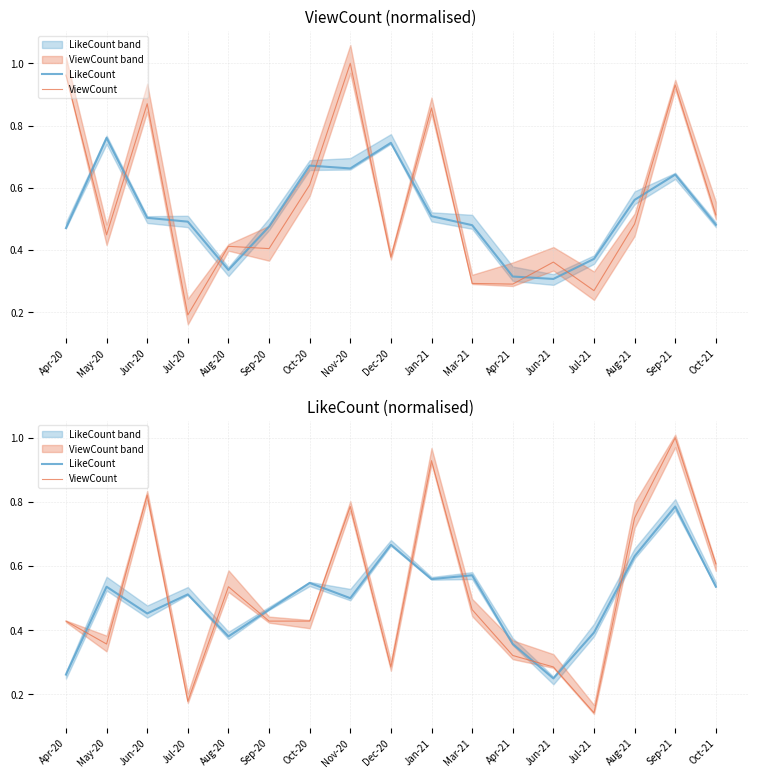

Rank the categories by ViewCount value from lowest to highest.

Jul-21, Jul-20, Dec-20, Jun-21, Apr-21, May-20, Apr-20, Sep-20, Oct-20, Mar-21, Aug-20, Oct-21, Aug-21, Nov-20, Jun-20, Jan-21, Sep-21